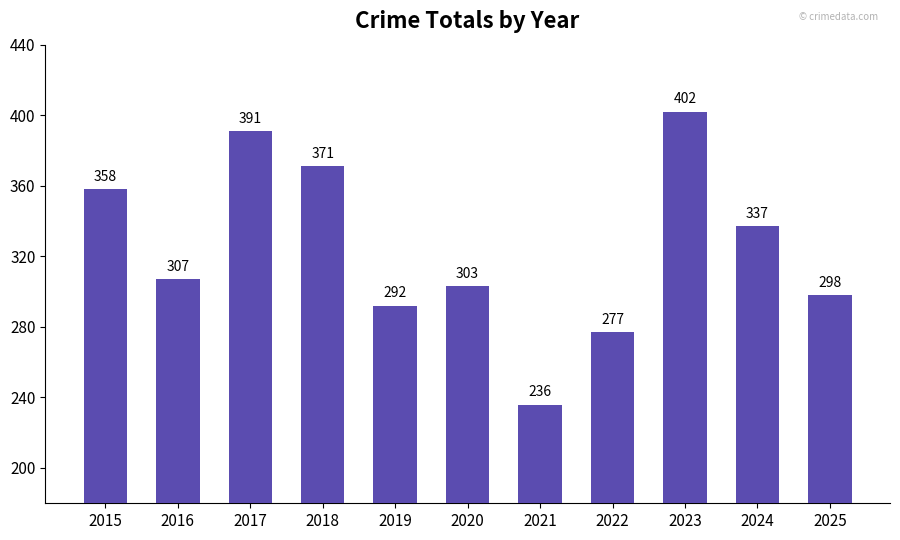

What is the change in value from 2017 to 2018?

-20